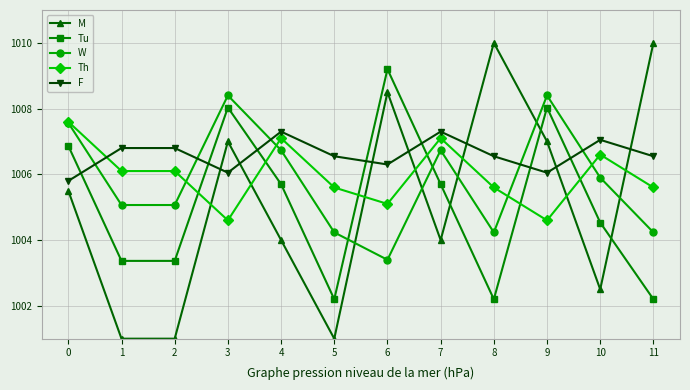

What is the total value across all series at 4?

5030.8